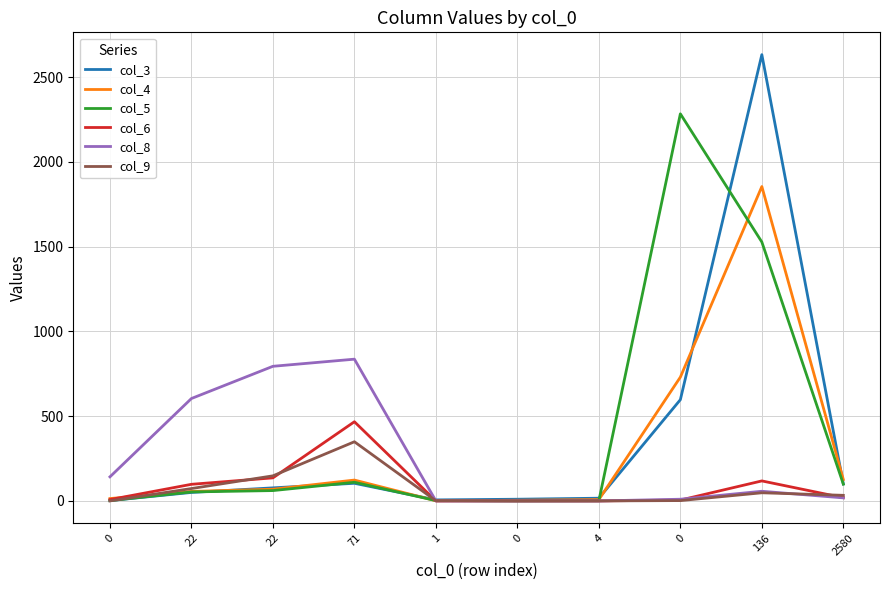

Which series ends up on top after the final intersection of col_5 and col_4?

col_4